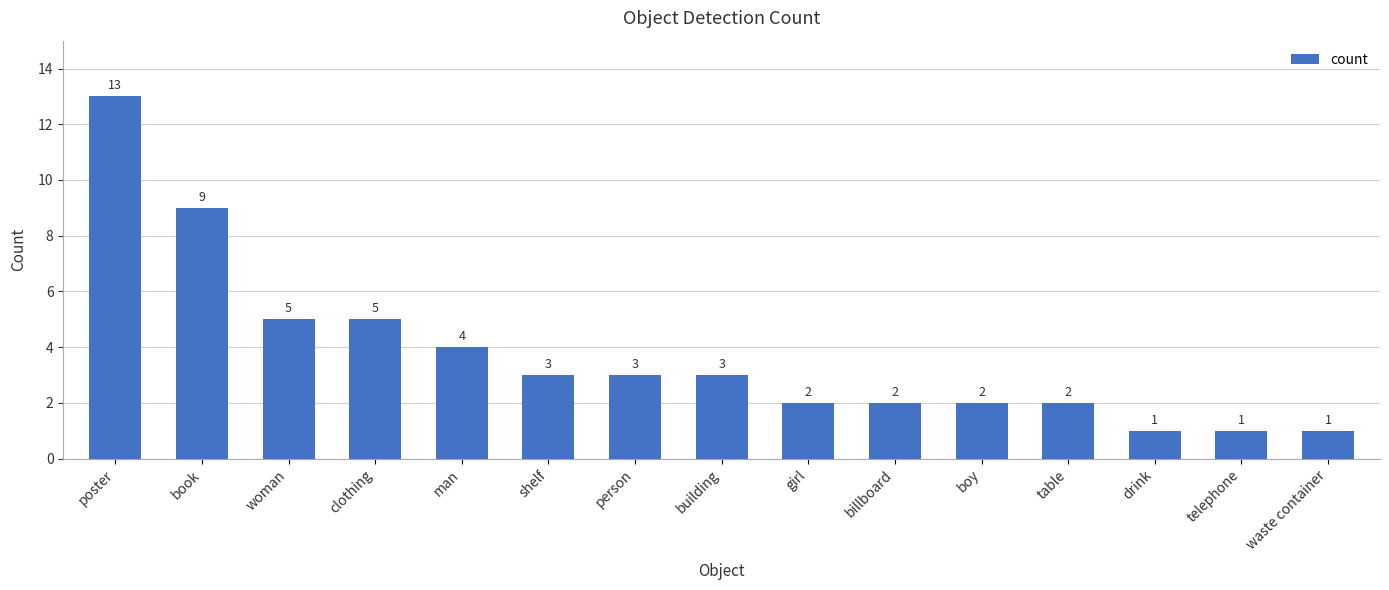

Reading right to left, transcribe all the data shown in this chart.

1	1	1	2	2	2	2	3	3	3	4	5	5	9	13